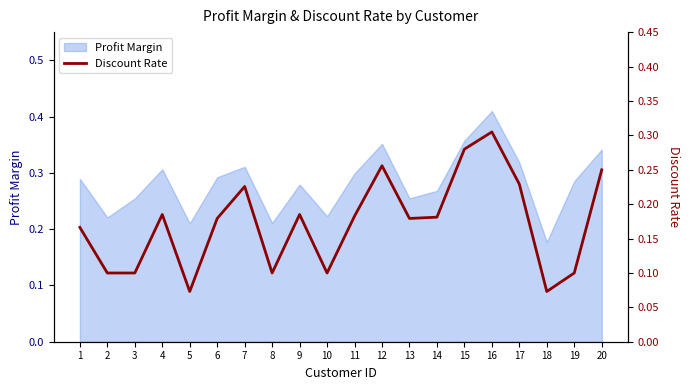

Where is Profit Margin nearest to the value 0?

18